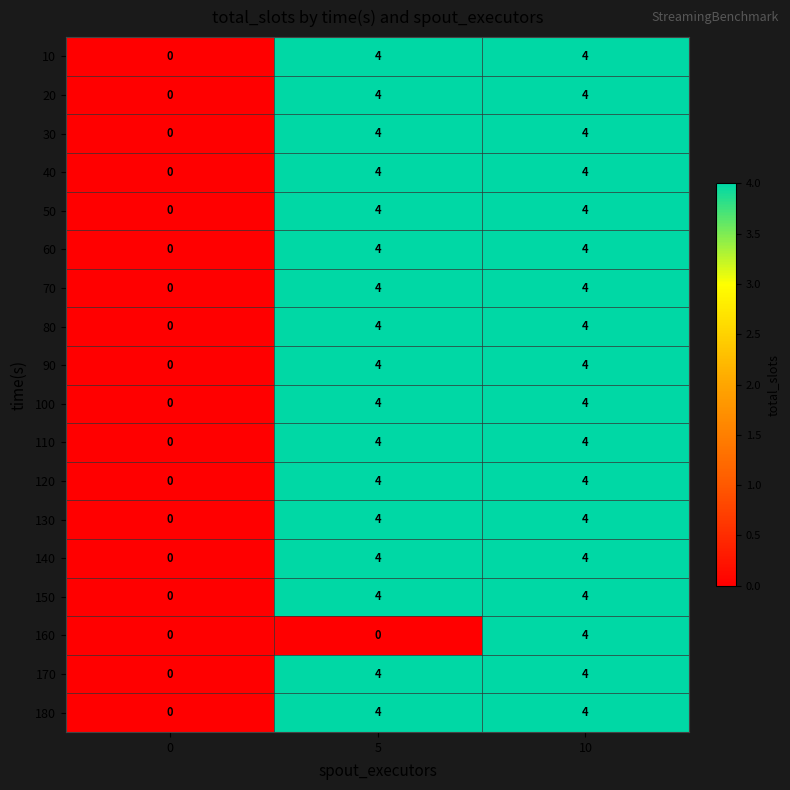

True or false: 90 has a value of 7 at 10.

False